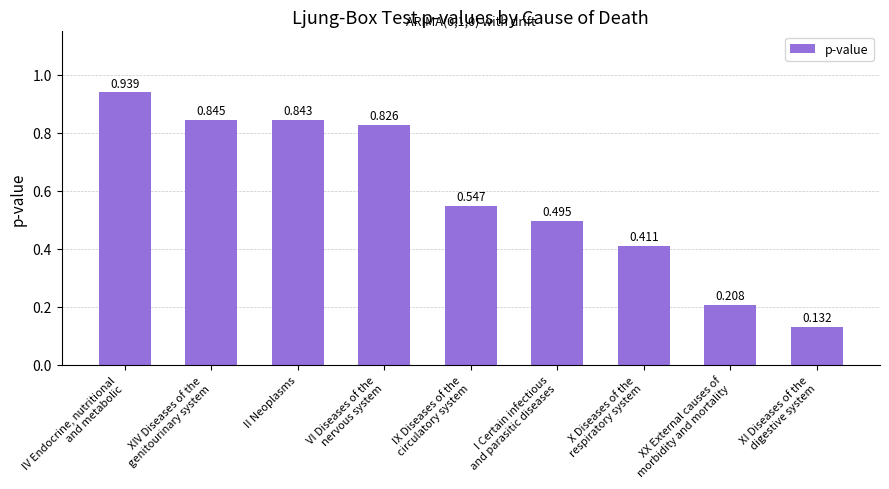

What is the sum of all values?

5.2